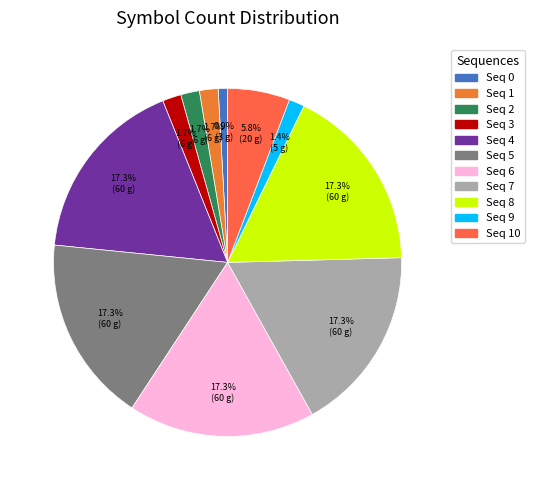

Count the number of slices in the pie.

11